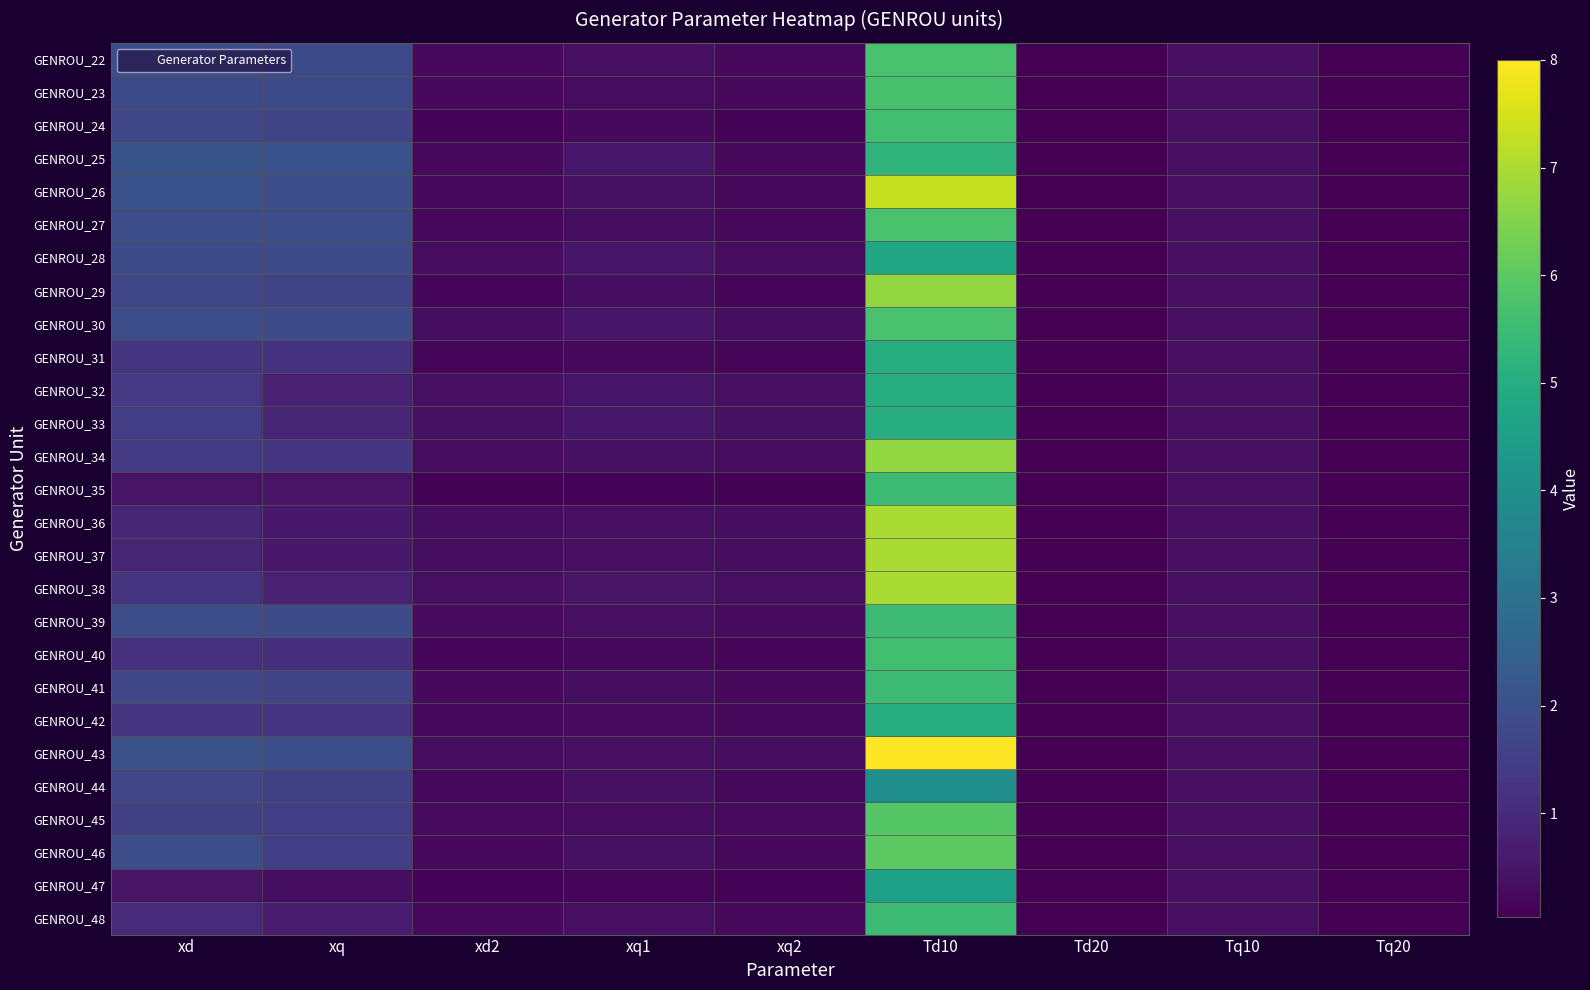

Reading left to right, what are all the values shown in this chart?

GENROU_22: xd=1.9	xq=1.8	xd2=0.2	xq1=0.4	xq2=0.2	Td10=5.7	Td20=0.0	Tq10=0.3	Tq20=0.1
GENROU_23: xd=1.8	xq=1.8	xd2=0.2	xq1=0.3	xq2=0.2	Td10=5.7	Td20=0.0	Tq10=0.3	Tq20=0.1
GENROU_24: xd=1.7	xq=1.7	xd2=0.1	xq1=0.2	xq2=0.1	Td10=5.6	Td20=0.0	Tq10=0.3	Tq20=0.1
GENROU_25: xd=2.1	xq=2.0	xd2=0.2	xq1=0.5	xq2=0.2	Td10=5.2	Td20=0.0	Tq10=0.3	Tq20=0.1
GENROU_26: xd=2.0	xq=1.9	xd2=0.2	xq1=0.4	xq2=0.2	Td10=7.3	Td20=0.0	Tq10=0.3	Tq20=0.1
GENROU_27: xd=1.9	xq=1.9	xd2=0.2	xq1=0.3	xq2=0.2	Td10=5.7	Td20=0.0	Tq10=0.3	Tq20=0.1
GENROU_28: xd=1.9	xq=1.8	xd2=0.3	xq1=0.5	xq2=0.3	Td10=4.8	Td20=0.0	Tq10=0.3	Tq20=0.1
GENROU_29: xd=1.7	xq=1.7	xd2=0.2	xq1=0.3	xq2=0.2	Td10=6.7	Td20=0.0	Tq10=0.3	Tq20=0.1
GENROU_30: xd=1.9	xq=1.9	xd2=0.3	xq1=0.5	xq2=0.3	Td10=5.7	Td20=0.0	Tq10=0.3	Tq20=0.1
GENROU_31: xd=1.3	xq=1.2	xd2=0.2	xq1=0.2	xq2=0.2	Td10=5.0	Td20=0.0	Tq10=0.3	Tq20=0.1
GENROU_32: xd=1.3	xq=0.8	xd2=0.4	xq1=0.5	xq2=0.4	Td10=5.0	Td20=0.0	Tq10=0.3	Tq20=0.1
GENROU_33: xd=1.5	xq=0.9	xd2=0.4	xq1=0.6	xq2=0.4	Td10=5.0	Td20=0.0	Tq10=0.3	Tq20=0.1
GENROU_34: xd=1.4	xq=1.3	xd2=0.3	xq1=0.4	xq2=0.3	Td10=6.7	Td20=0.0	Tq10=0.3	Tq20=0.1
GENROU_35: xd=0.5	xq=0.4	xd2=0.1	xq1=0.1	xq2=0.1	Td10=5.5	Td20=0.0	Tq10=0.3	Tq20=0.1
GENROU_36: xd=0.9	xq=0.6	xd2=0.3	xq1=0.4	xq2=0.3	Td10=7.0	Td20=0.0	Tq10=0.3	Tq20=0.1
GENROU_37: xd=0.9	xq=0.6	xd2=0.3	xq1=0.4	xq2=0.3	Td10=7.0	Td20=0.0	Tq10=0.3	Tq20=0.1
GENROU_38: xd=1.2	xq=0.8	xd2=0.4	xq1=0.4	xq2=0.4	Td10=7.0	Td20=0.0	Tq10=0.3	Tq20=0.1
GENROU_39: xd=1.9	xq=1.8	xd2=0.3	xq1=0.4	xq2=0.3	Td10=5.5	Td20=0.0	Tq10=0.3	Tq20=0.1
GENROU_40: xd=1.2	xq=1.1	xd2=0.2	xq1=0.2	xq2=0.2	Td10=5.6	Td20=0.0	Tq10=0.3	Tq20=0.1
GENROU_41: xd=1.7	xq=1.7	xd2=0.2	xq1=0.3	xq2=0.2	Td10=5.5	Td20=0.0	Tq10=0.3	Tq20=0.1
GENROU_42: xd=1.3	xq=1.2	xd2=0.2	xq1=0.2	xq2=0.2	Td10=5.0	Td20=0.0	Tq10=0.3	Tq20=0.1
GENROU_43: xd=2.0	xq=2.0	xd2=0.3	xq1=0.4	xq2=0.3	Td10=8.0	Td20=0.0	Tq10=0.3	Tq20=0.1
GENROU_44: xd=1.7	xq=1.5	xd2=0.2	xq1=0.4	xq2=0.2	Td10=4.0	Td20=0.0	Tq10=0.3	Tq20=0.1
GENROU_45: xd=1.5	xq=1.5	xd2=0.2	xq1=0.3	xq2=0.2	Td10=5.9	Td20=0.0	Tq10=0.3	Tq20=0.1
GENROU_46: xd=1.9	xq=1.5	xd2=0.2	xq1=0.4	xq2=0.2	Td10=6.0	Td20=0.0	Tq10=0.3	Tq20=0.1
GENROU_47: xd=0.5	xq=0.3	xd2=0.1	xq1=0.1	xq2=0.1	Td10=4.6	Td20=0.0	Tq10=0.3	Tq20=0.1
GENROU_48: xd=1.0	xq=0.6	xd2=0.2	xq1=0.4	xq2=0.2	Td10=5.5	Td20=0.0	Tq10=0.3	Tq20=0.1